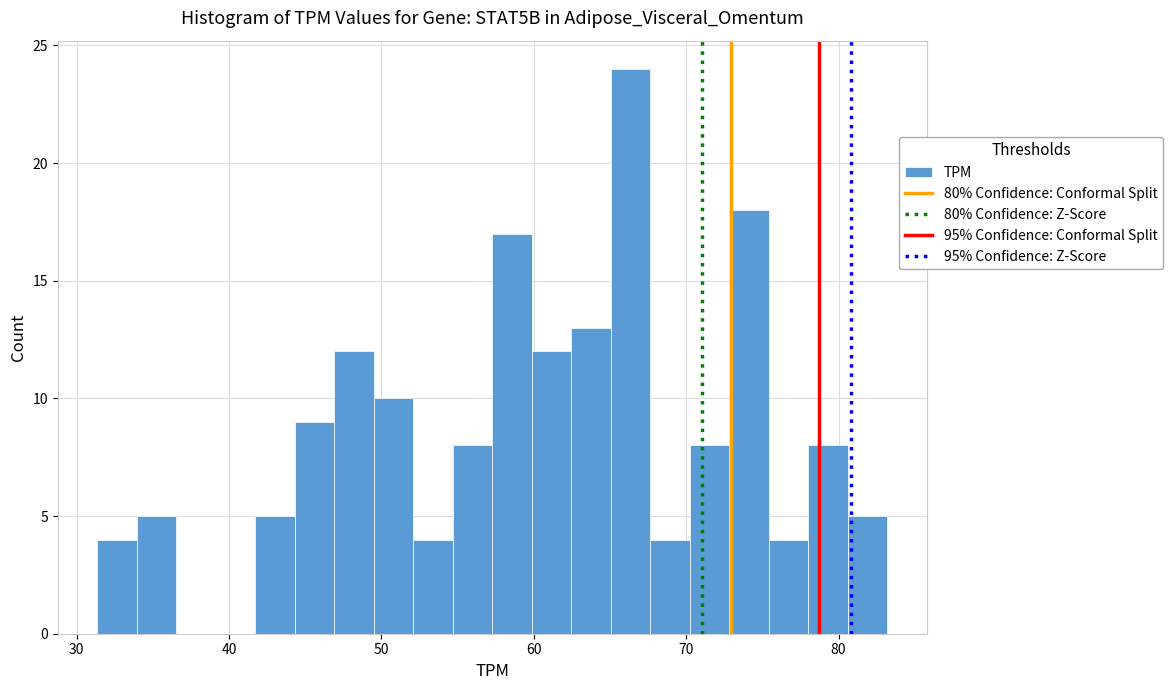

Around what value on the x-axis is the tallest bar? Give the approximate position of its centre, as read against the axis.

66